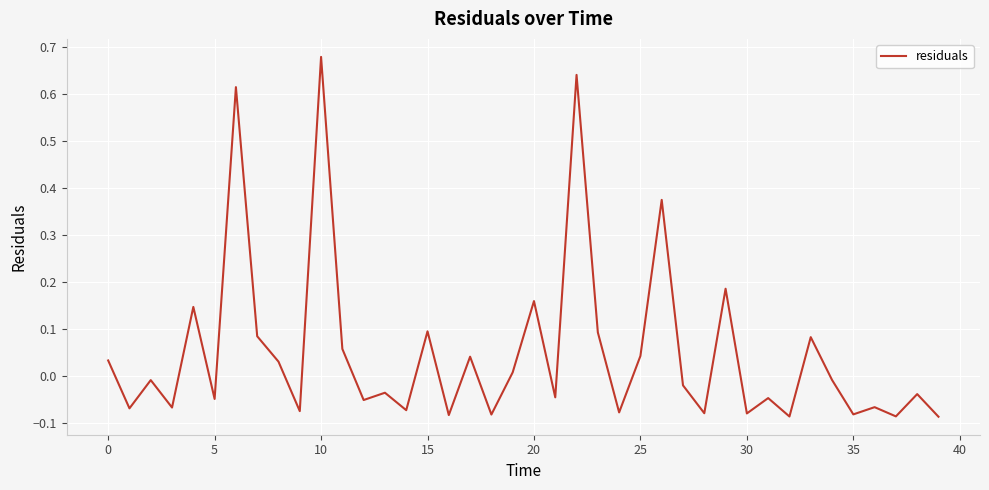

What is the difference between the maximum and minimum values?

0.8